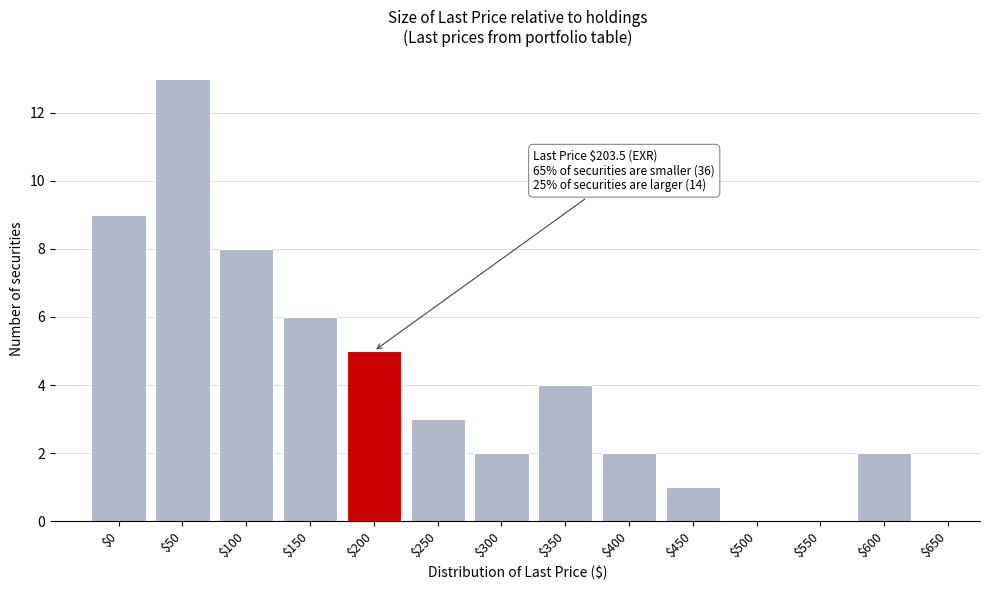

Which label corresponds to the largest value in the chart?

$50